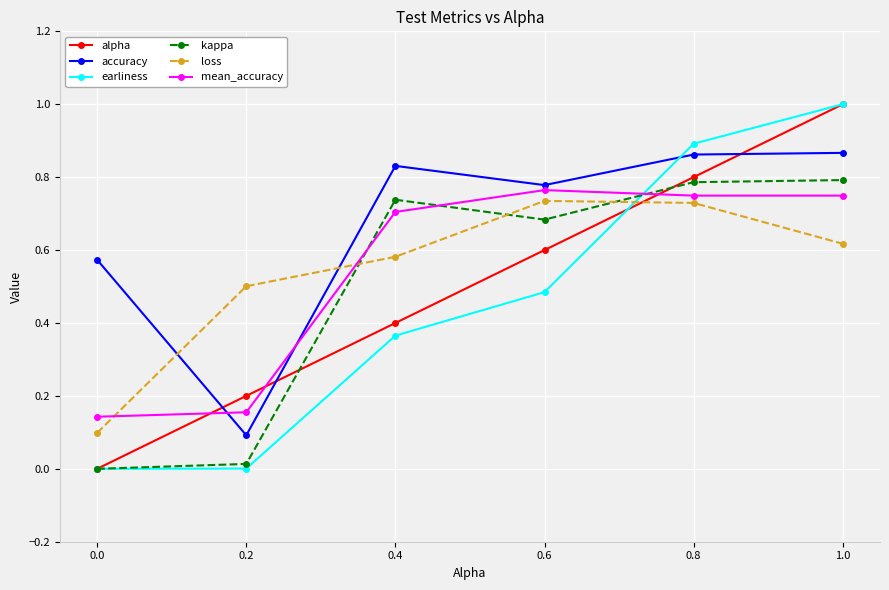

Count the loss values in the range 0 to 1.

6